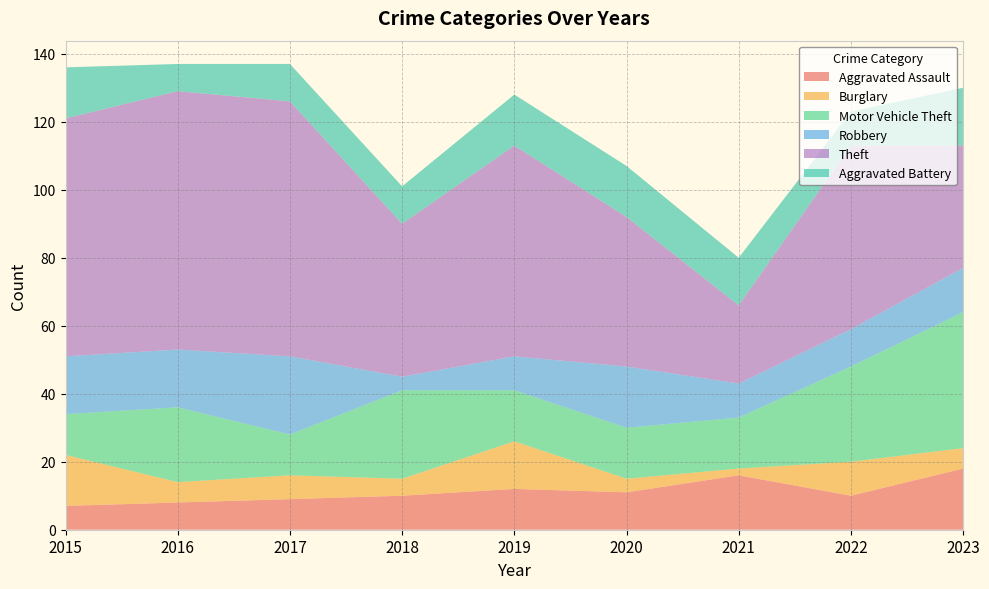

Reading right to left, transcribe all the data shown in this chart.

Aggravated Assault: 18	10	16	11	12	10	9	8	7
Burglary: 6	10	2	4	14	5	7	6	15
Motor Vehicle Theft: 40	28	15	15	15	26	12	22	12
Robbery: 13	11	10	18	10	4	23	17	17
Theft: 36	54	23	44	62	45	75	76	70
Aggravated Battery: 17	10	14	15	15	11	11	8	15